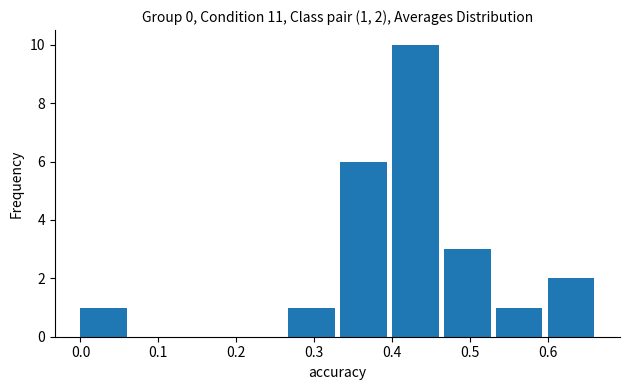

Over which range of the x-axis is the bar tallest?

0.40 to 0.47